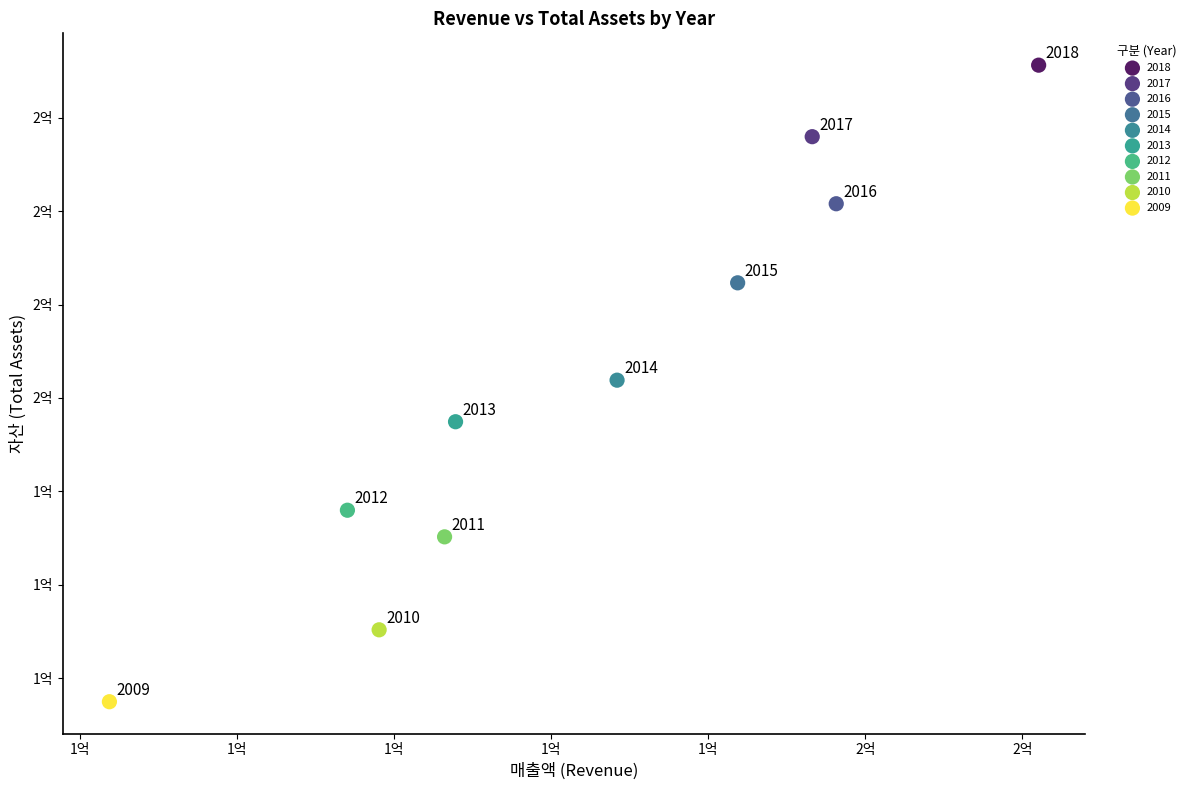

What are all the series names shown in the legend?

2018, 2017, 2016, 2015, 2014, 2013, 2012, 2011, 2010, 2009